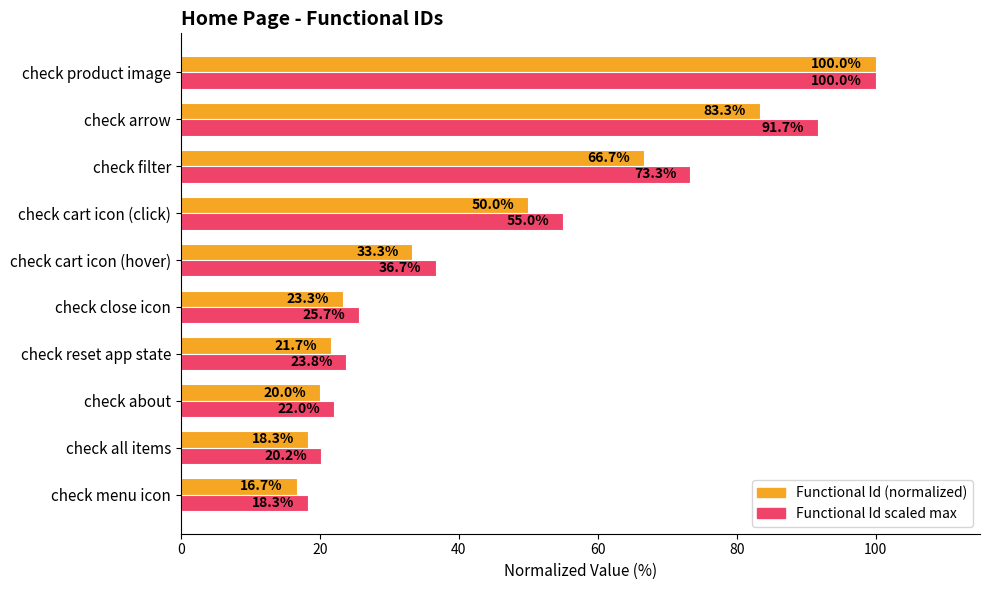

Which label corresponds to the smallest value in the chart?

check menu icon